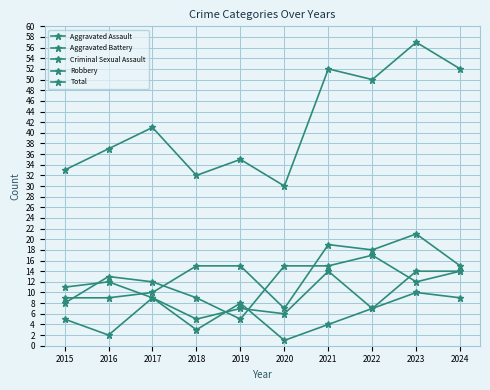

How many categories are shown in the chart?

10